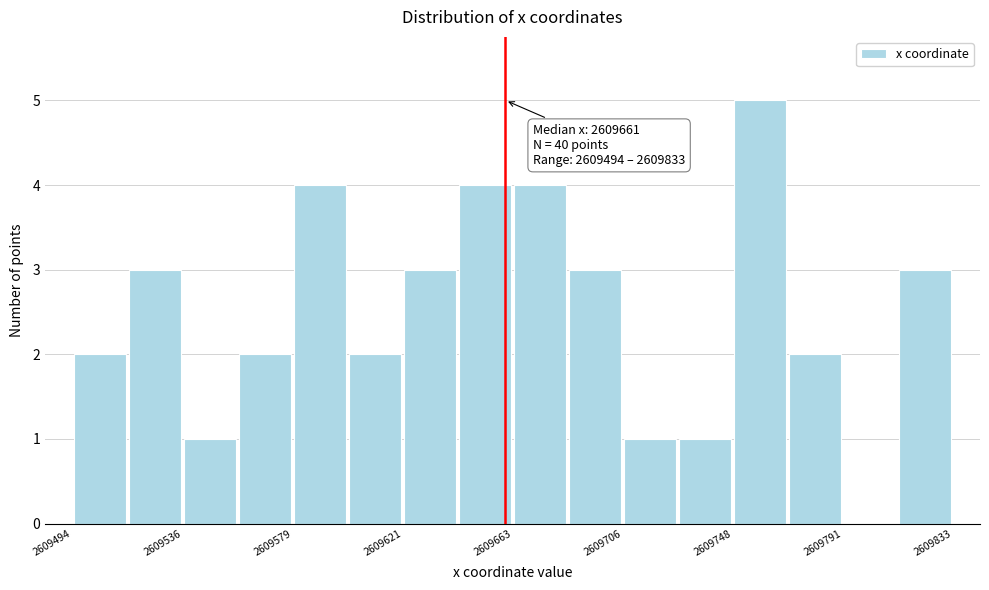

Which range on the x-axis has the tallest bar?

2609750 to 2609770